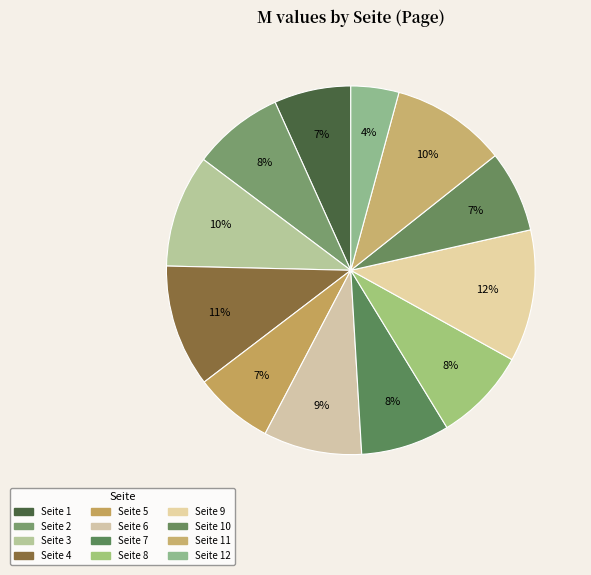

Count the number of slices in the pie.

12